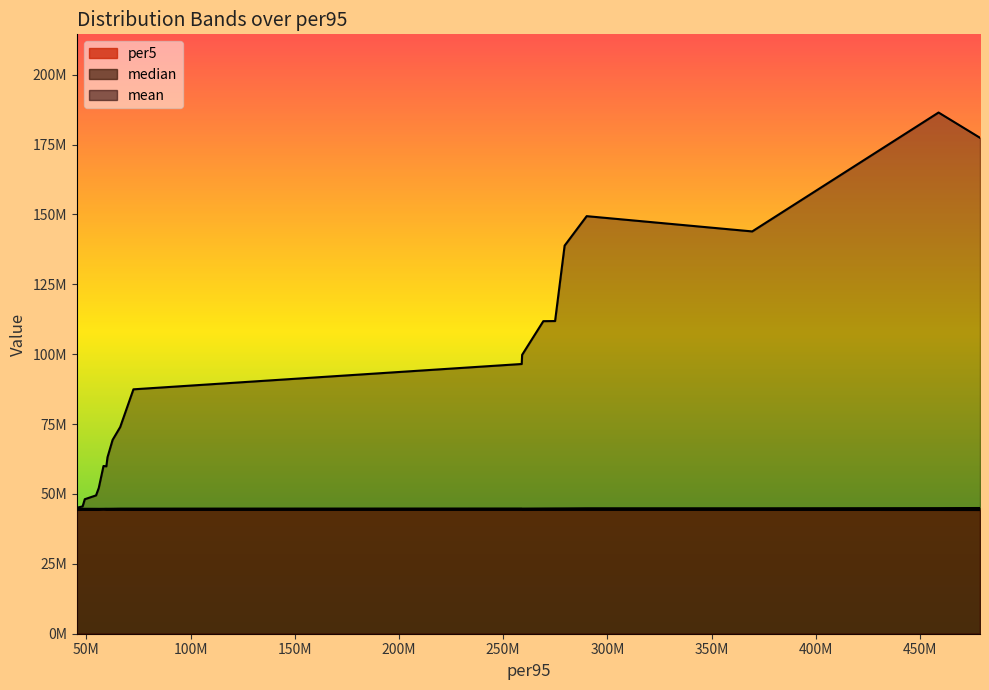

What is the average value of the median series?

44769334.2